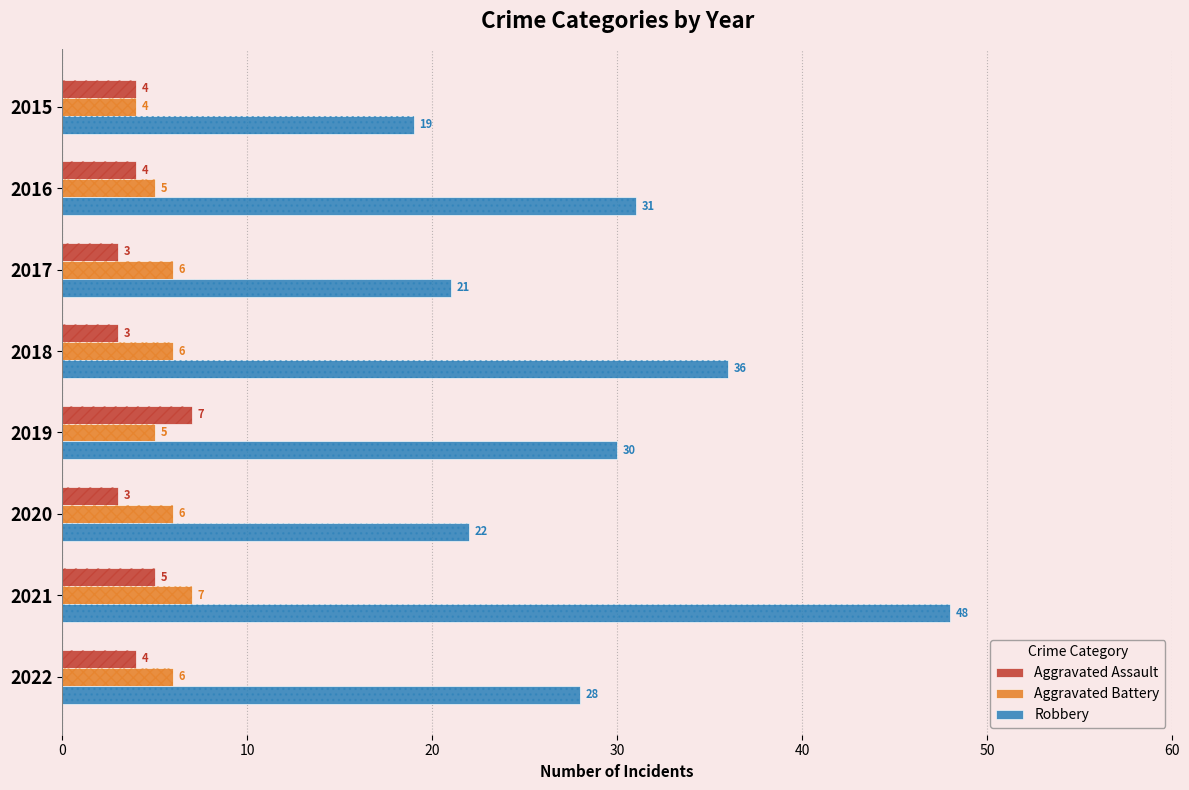

What is the value of the Robbery bar at the 8th from the left?

28